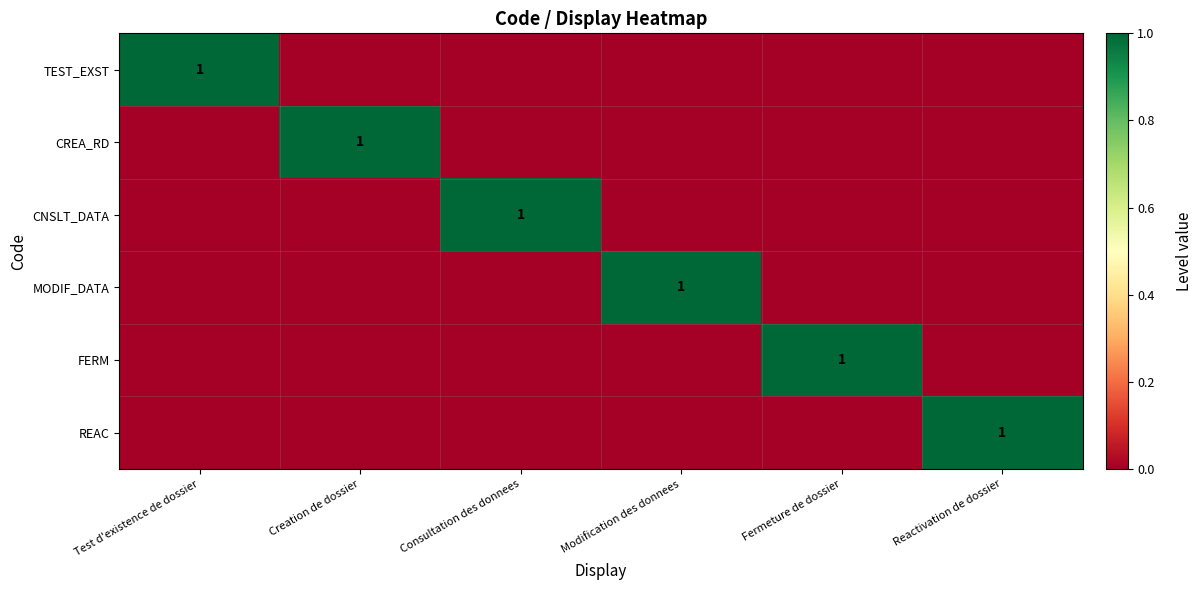

At how many categories does at least one series exceed 0?

6